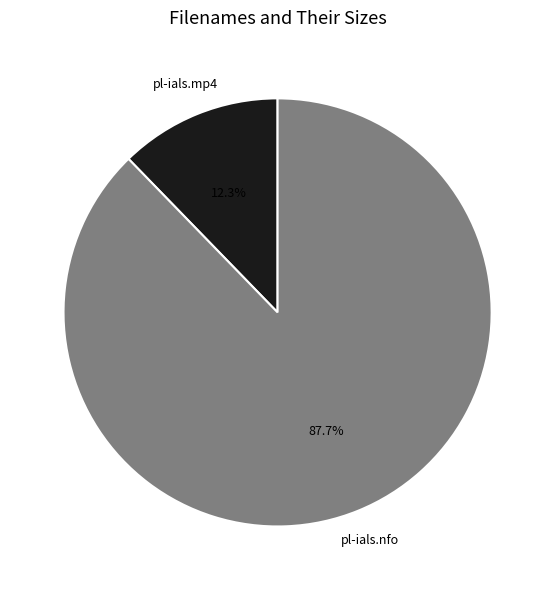

Is there any slice that represents more than half of the pie?

Yes